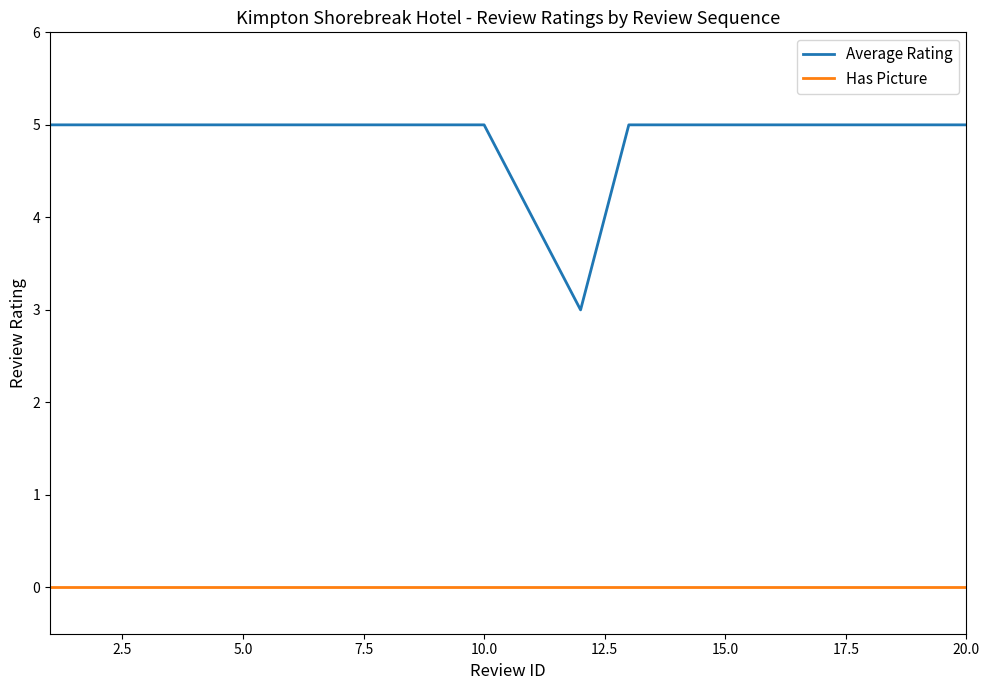

What are all the series names shown in the legend?

Average Rating, Has Picture